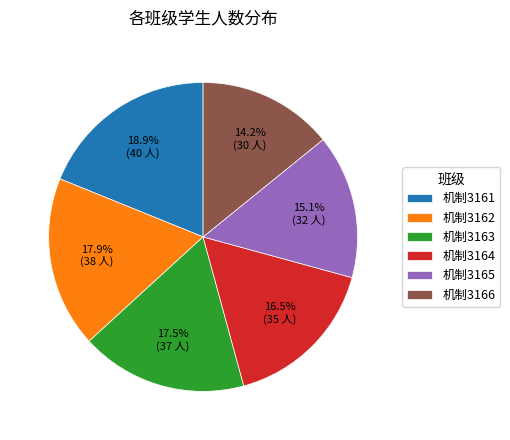

To the nearest percent, what is the combined percentage of 机制3161 and 机制3163?

36%